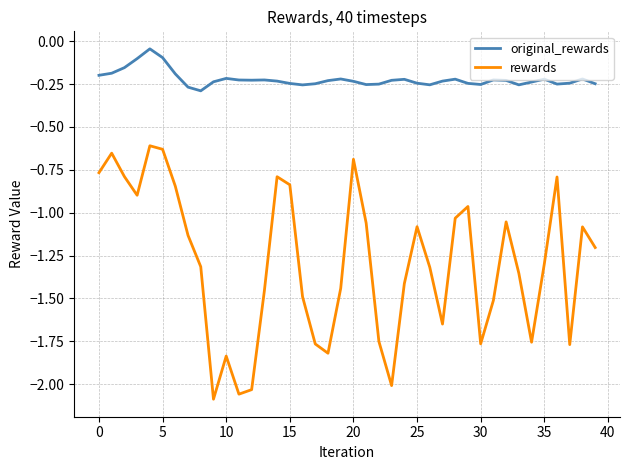

What are all the series names shown in the legend?

original_rewards, rewards